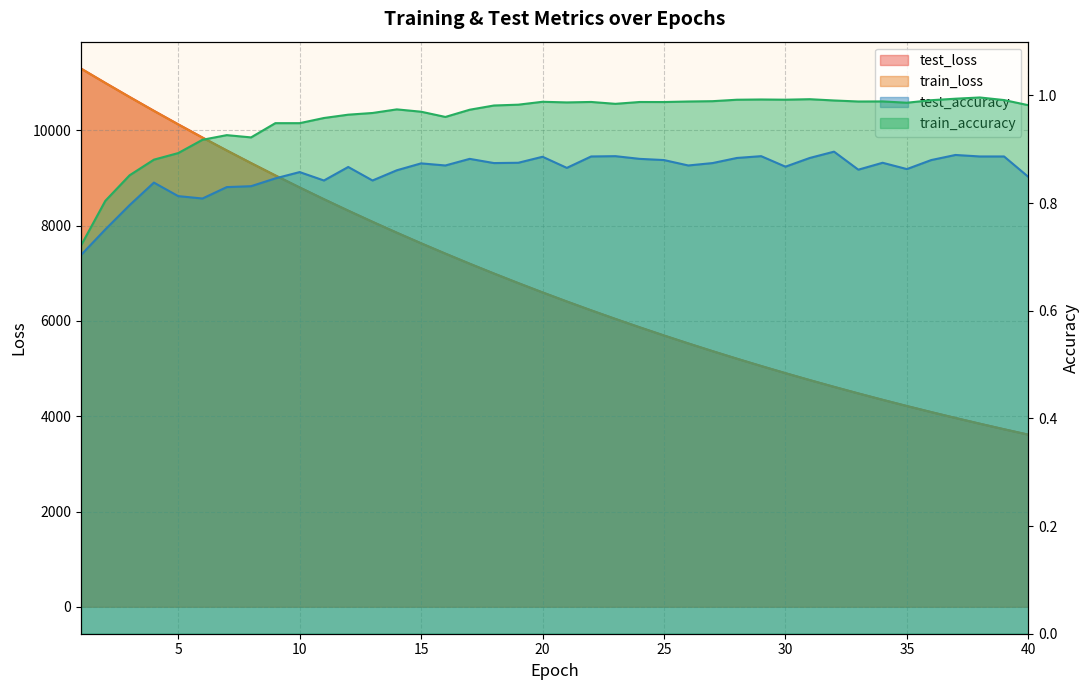

True or false: train_accuracy and train_loss cross at least once.

False